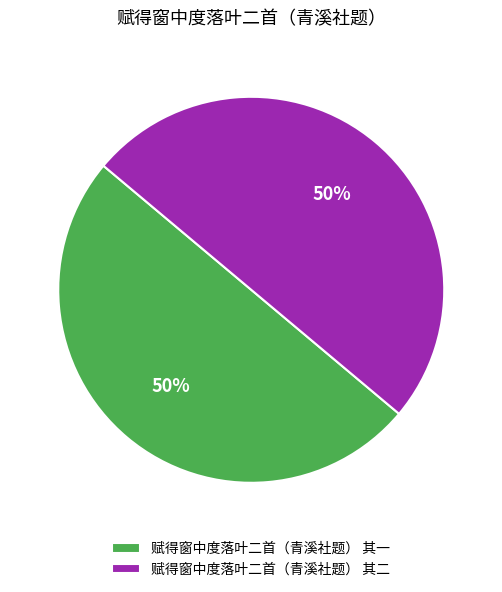

How many segments does this pie chart have?

2